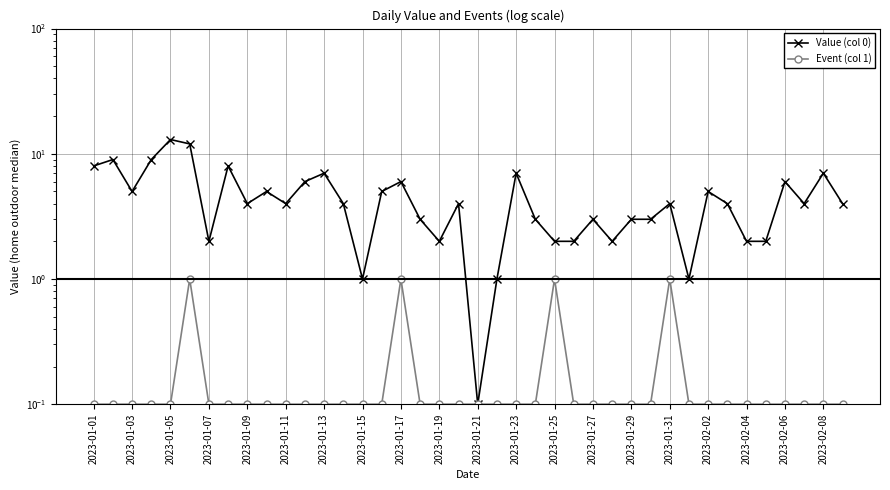

How many distinct data groups are displayed?

2